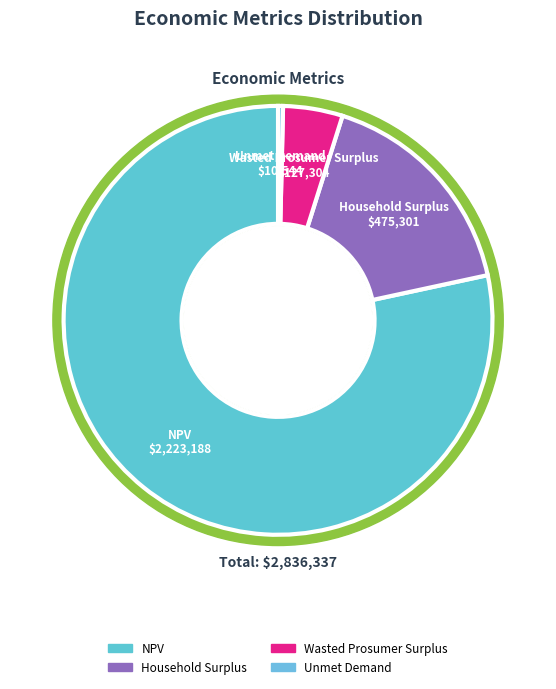

What percentage is the Wasted Prosumer Surplus slice, to the nearest percent?

4%